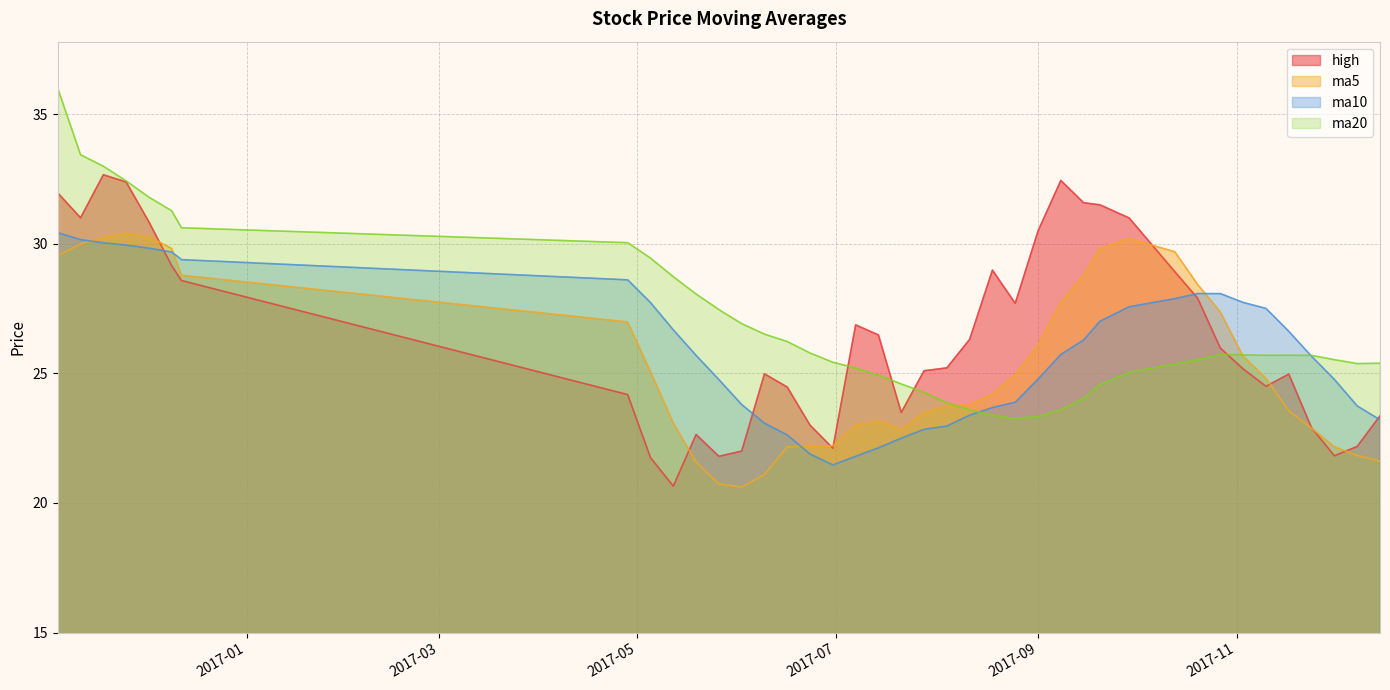

What are all the series names shown in the legend?

high, ma5, ma10, ma20